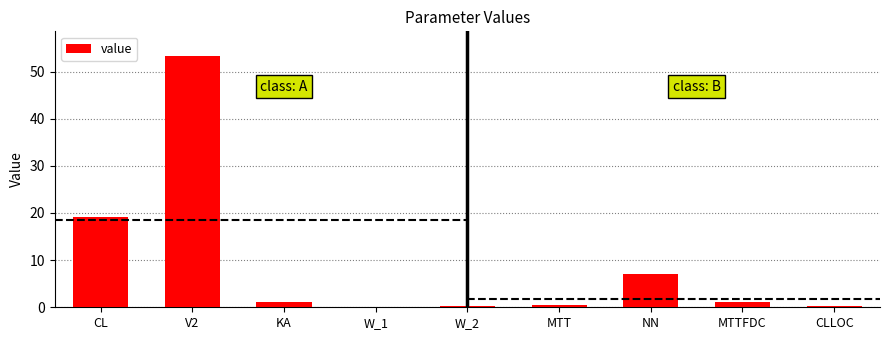

Reading right to left, transcribe all the data shown in this chart.

0.2	1.0	7.1	0.4	0.2	0.1	1.1	53.2	19.2